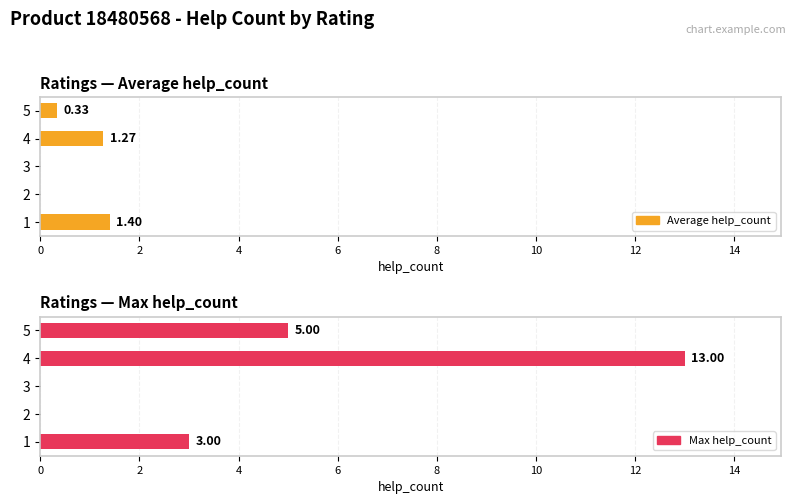

What are all the series names shown in the legend?

Average help_count, Max help_count